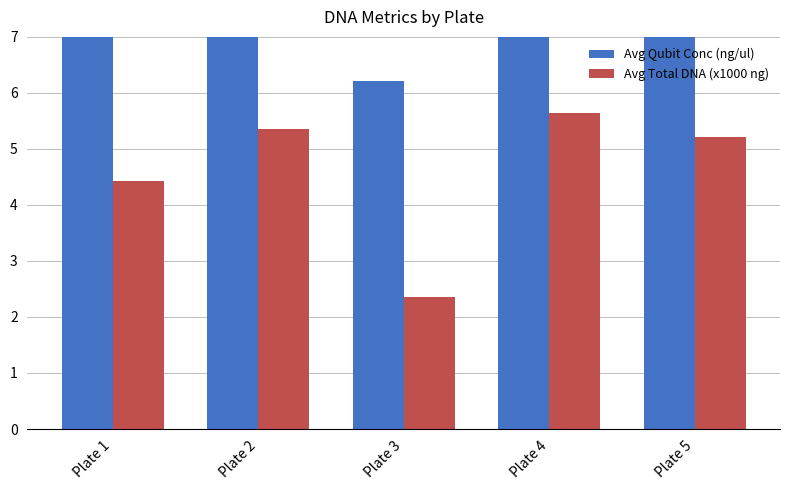

Which has a higher value, Plate 1 or Plate 2?

Plate 2